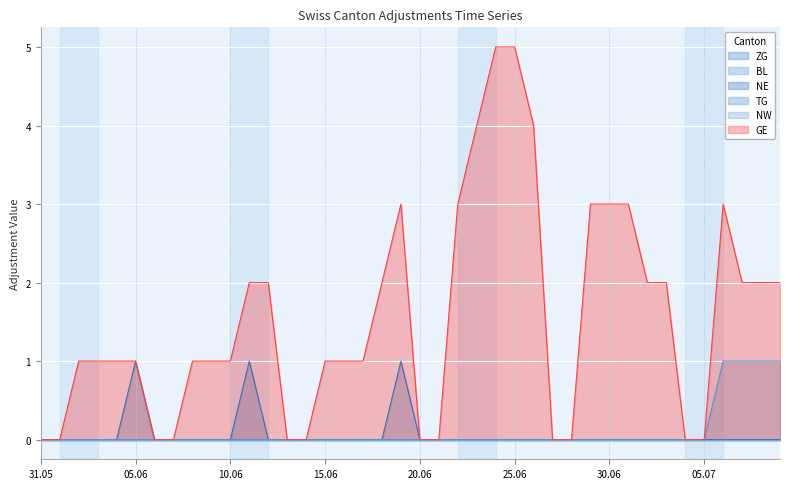

What is the difference between the GE values at 2020-06-24 and 2020-07-06?

2